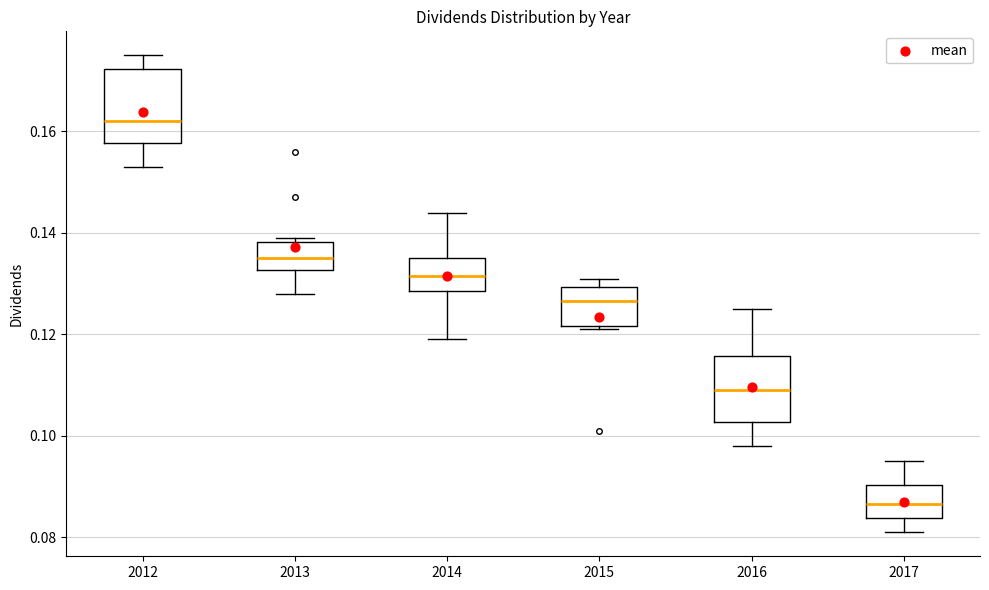

Reading left to right, read every box against the y-axis: the position of its median line, the range the box covers, and the ends of its whiskers. The values are not printed on the chart, so give them approximately, as read against the axis.

2012: median 0.162, box 0.158 to 0.172, whiskers 0.154 to 0.176
2013: median 0.136, box 0.132 to 0.138, whiskers 0.128 to 0.140
2014: median 0.132, box 0.128 to 0.136, whiskers 0.120 to 0.144
2015: median 0.126, box 0.122 to 0.130, whiskers 0.122 (just below the box's lower edge) to 0.132
2016: median 0.110, box 0.102 to 0.116, whiskers 0.098 to 0.126
2017: median 0.086, box 0.084 to 0.090, whiskers 0.082 to 0.096